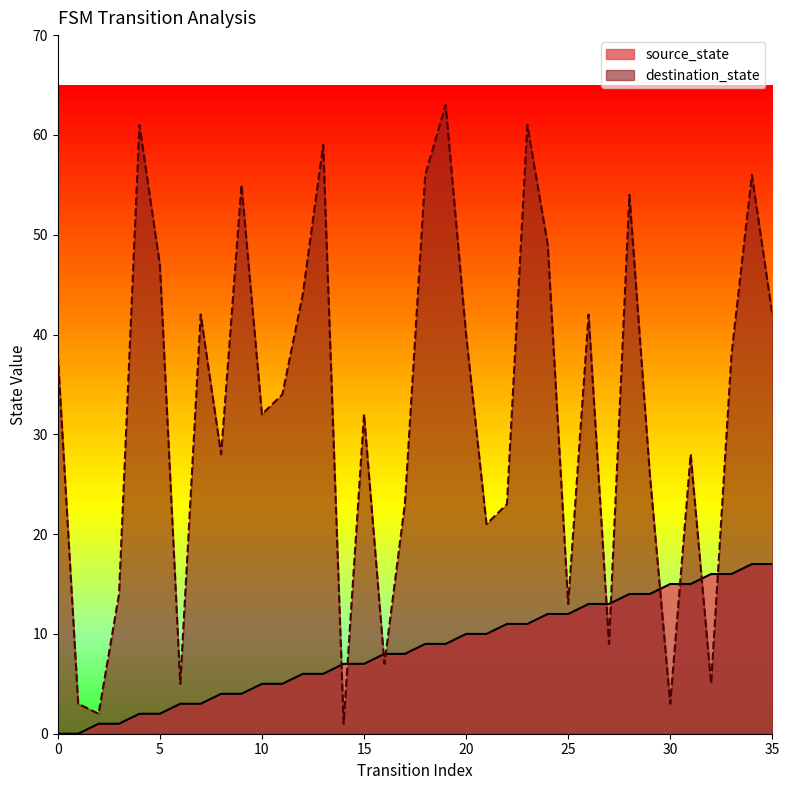

At how many categories does at least one series exceed 8?

31